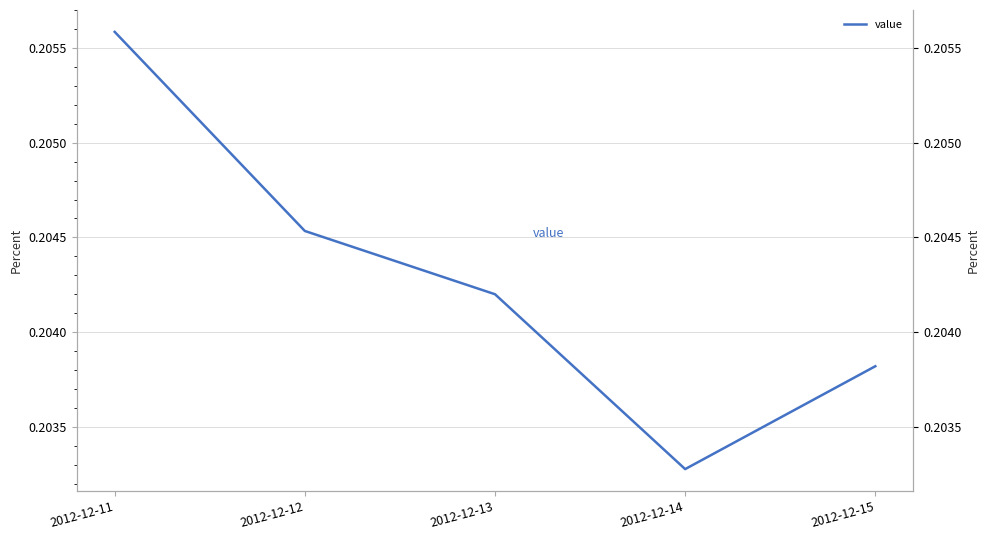

At which category does the chart reach its minimum across all series?

2012-12-14